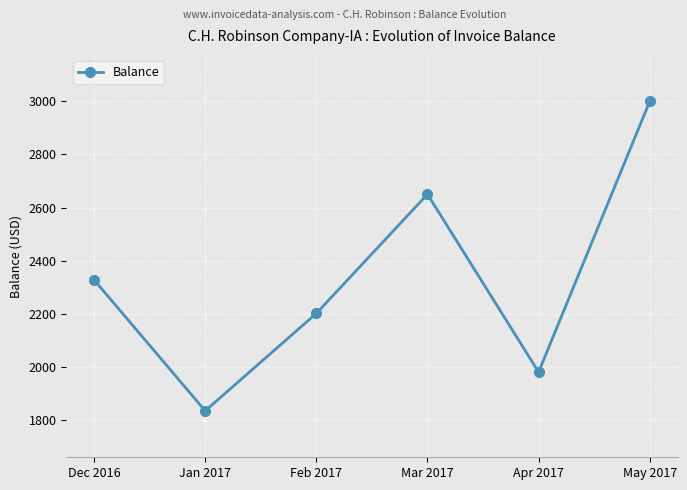

Reading left to right, list all the values displayed in this chart.

2327.5	1834.0	2201.1	2650.0	1980.0	3000.0